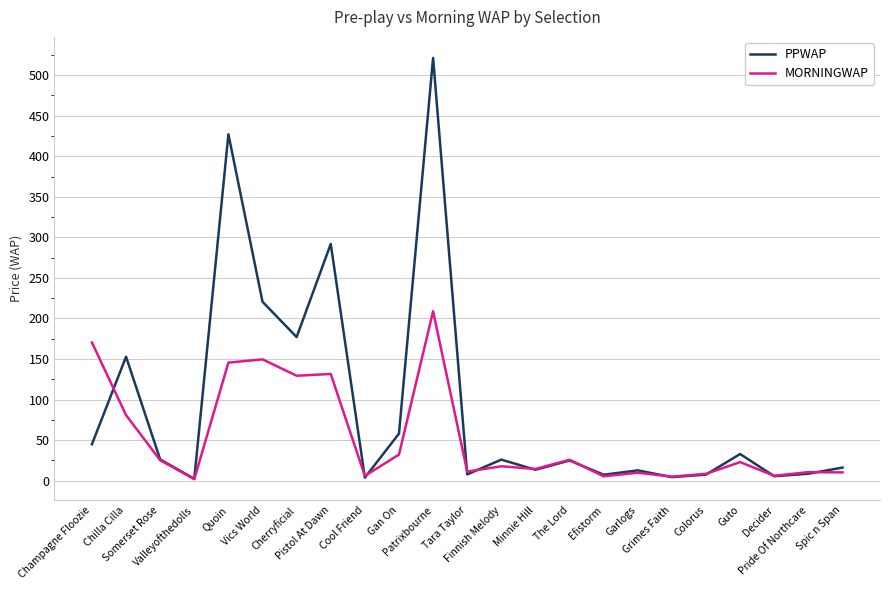

Rank the series by their maximum value, from lowest to highest.

MORNINGWAP, PPWAP